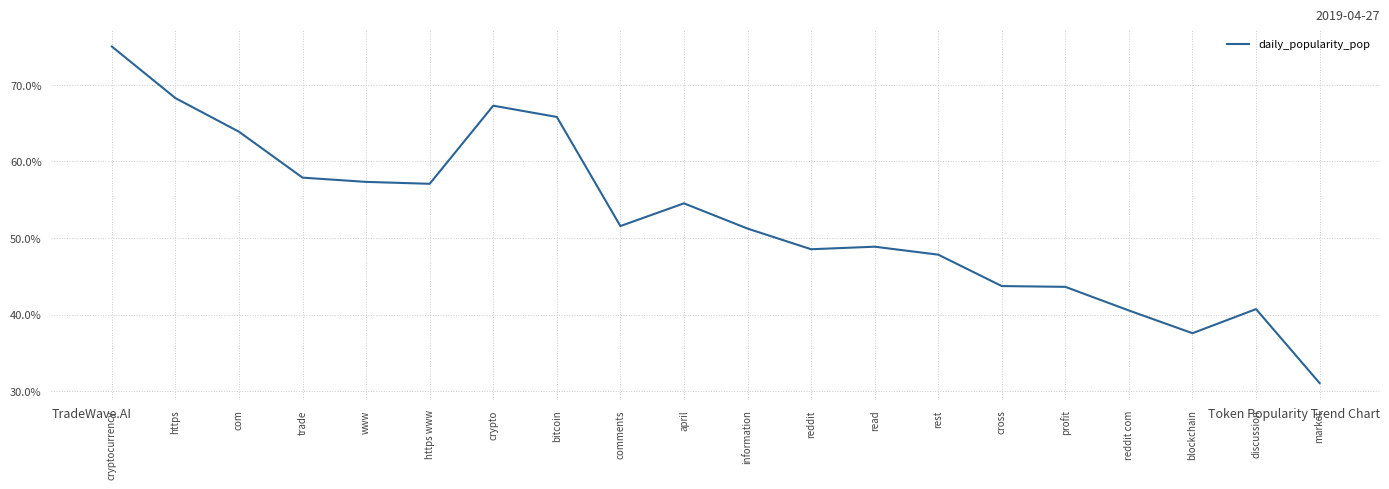

What is the difference between the maximum and minimum values?

43.9